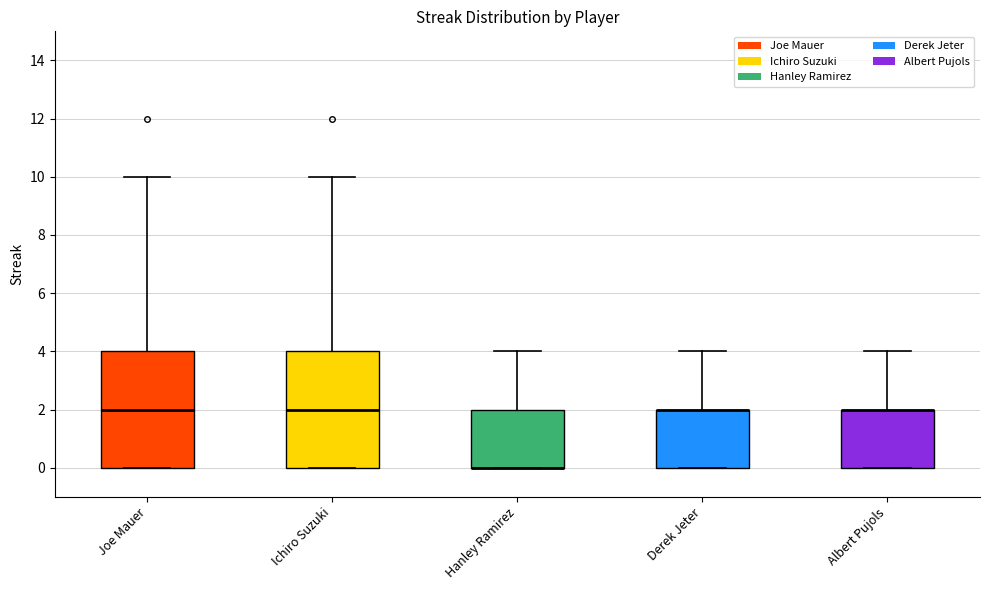

Where does the median line of the box for Joe Mauer sit on the y-axis? The values are not printed on the chart, so give them approximately, as read against the axis.

2